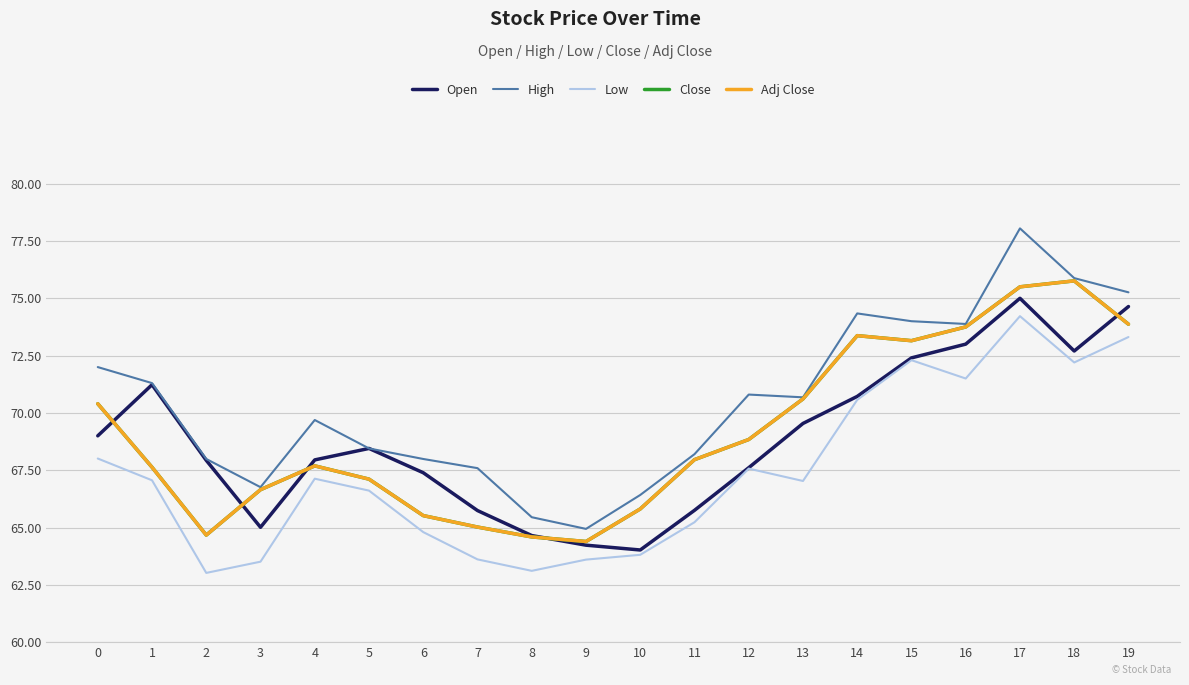

True or false: Low and Open intersect in this chart.

False